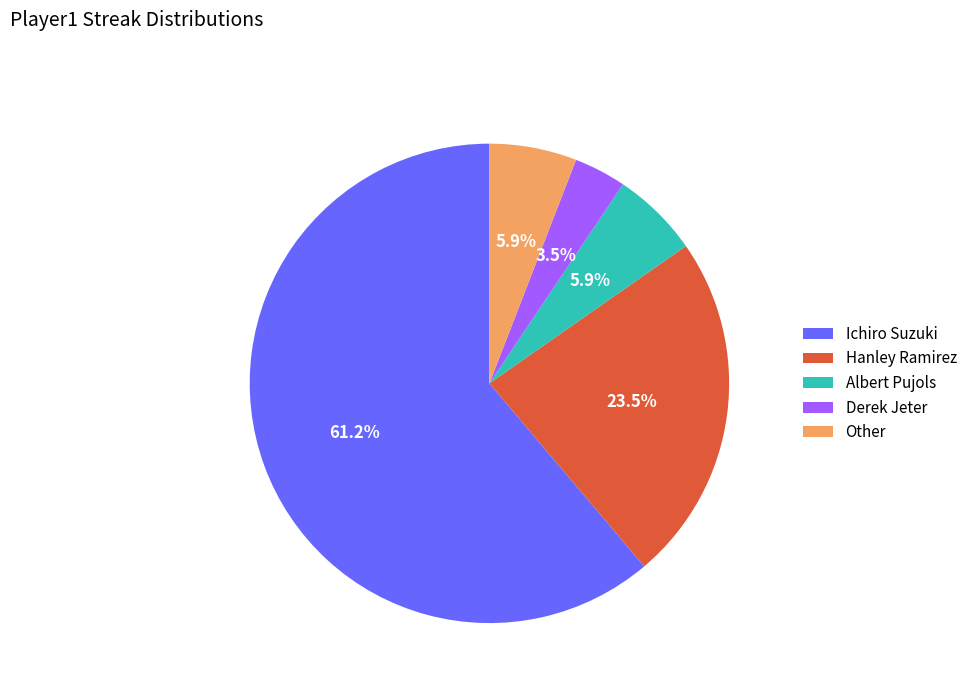

To the nearest percent, what is the average slice percentage?

20%